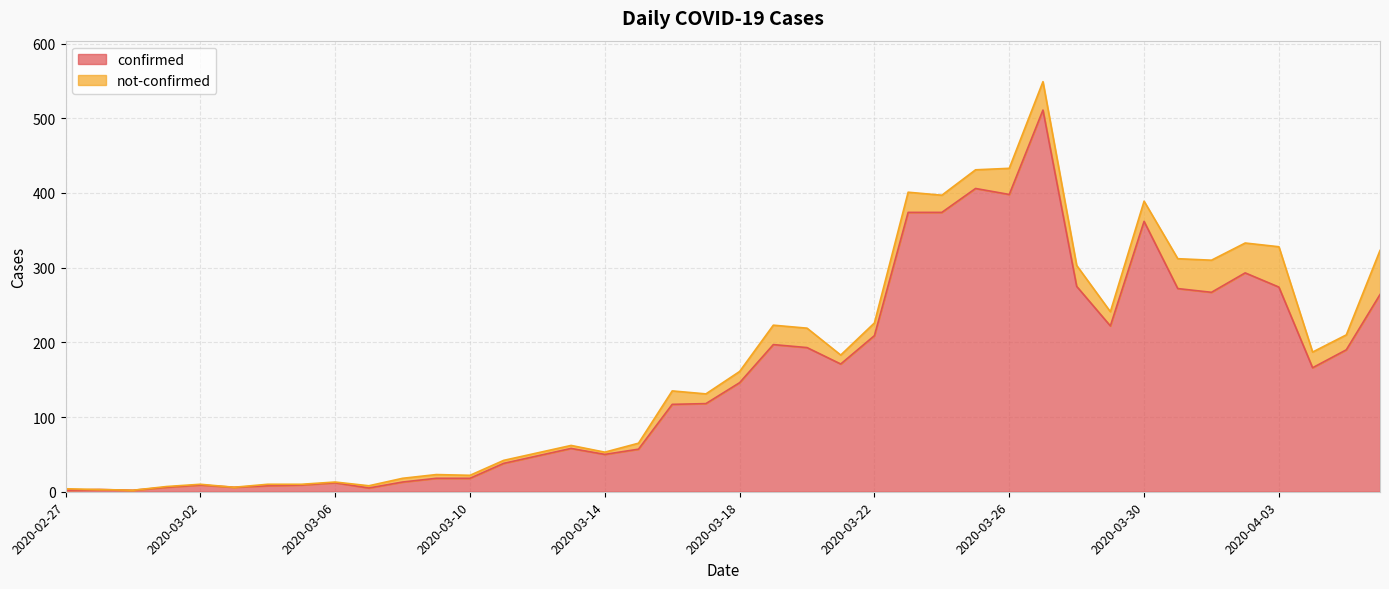

Approximately how many times larger is the value at 2020-03-25 compared to 2020-03-15?

7.1